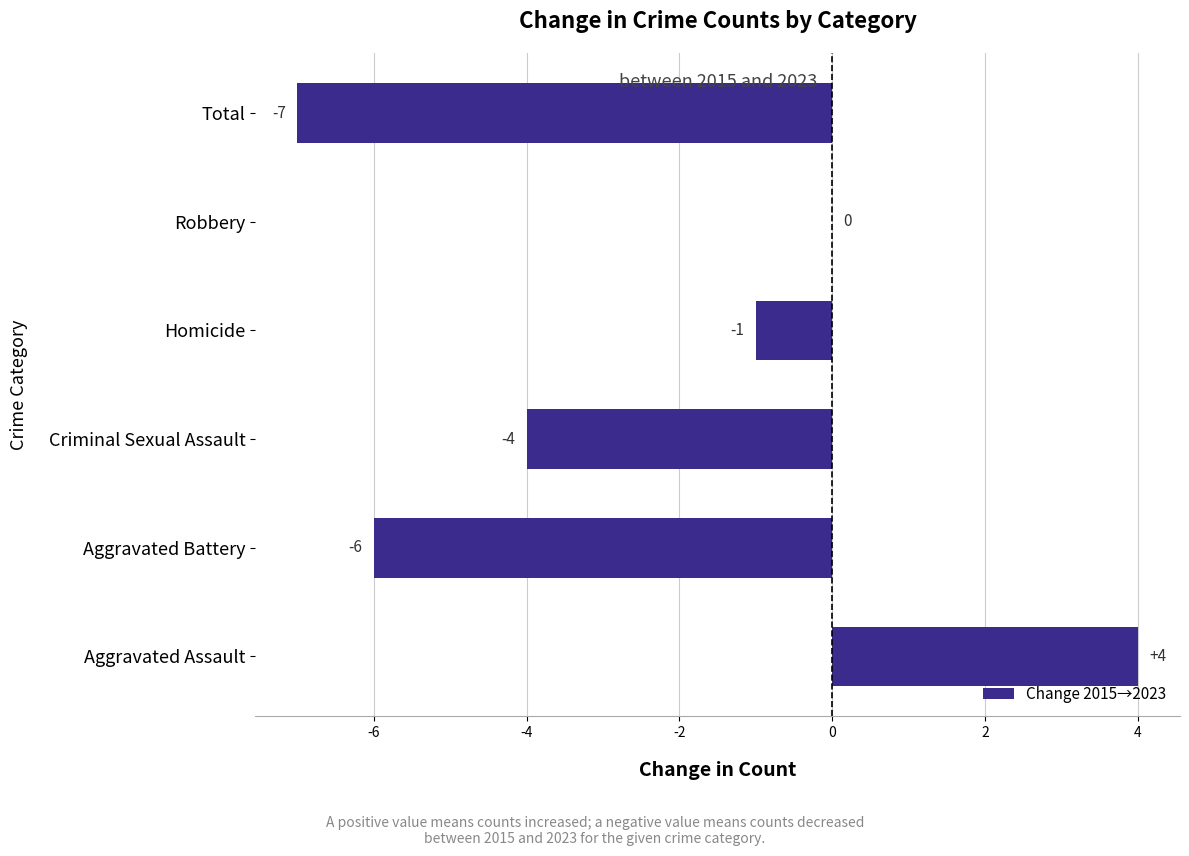

Reading bottom to top, transcribe all the data shown in this chart.

Aggravated Assault=4	Aggravated Battery=-6	Criminal Sexual Assault=-4	Homicide=-1	Robbery=0	Total=-7